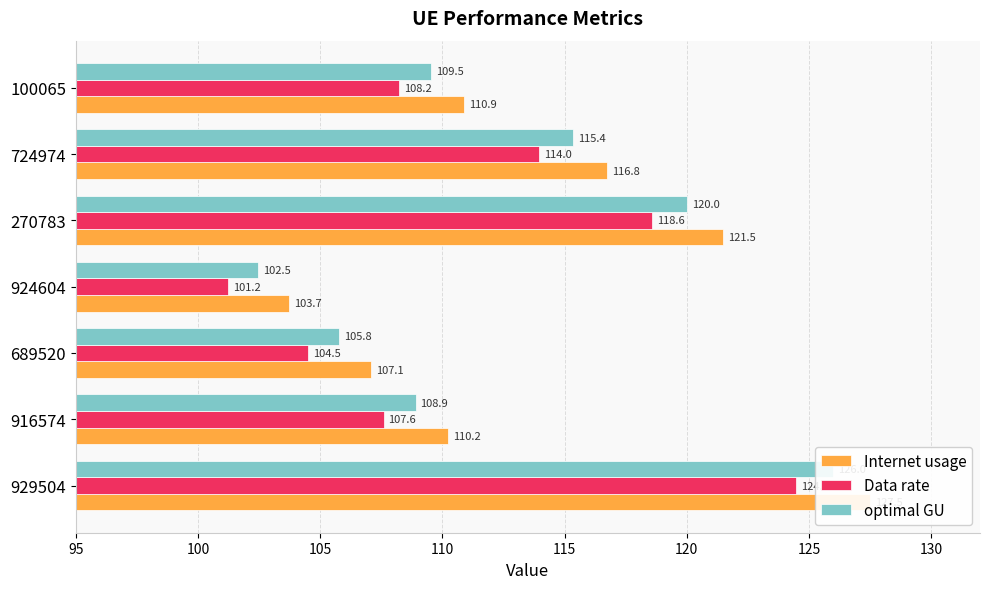

Reading left to right, transcribe all the data shown in this chart.

Internet usage: 127.5	110.2	107.1	103.7	121.5	116.8	110.9
Data rate: 124.5	107.6	104.5	101.2	118.6	114.0	108.2
optimal GU: 126.0	108.9	105.8	102.5	120.0	115.4	109.5